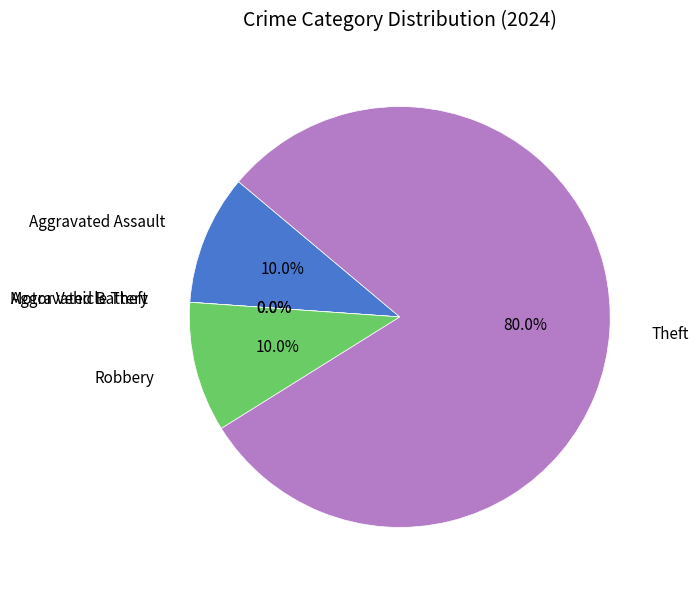

Combined, what portion of the pie is Aggravated Assault and Motor Vehicle Theft?

10.0%